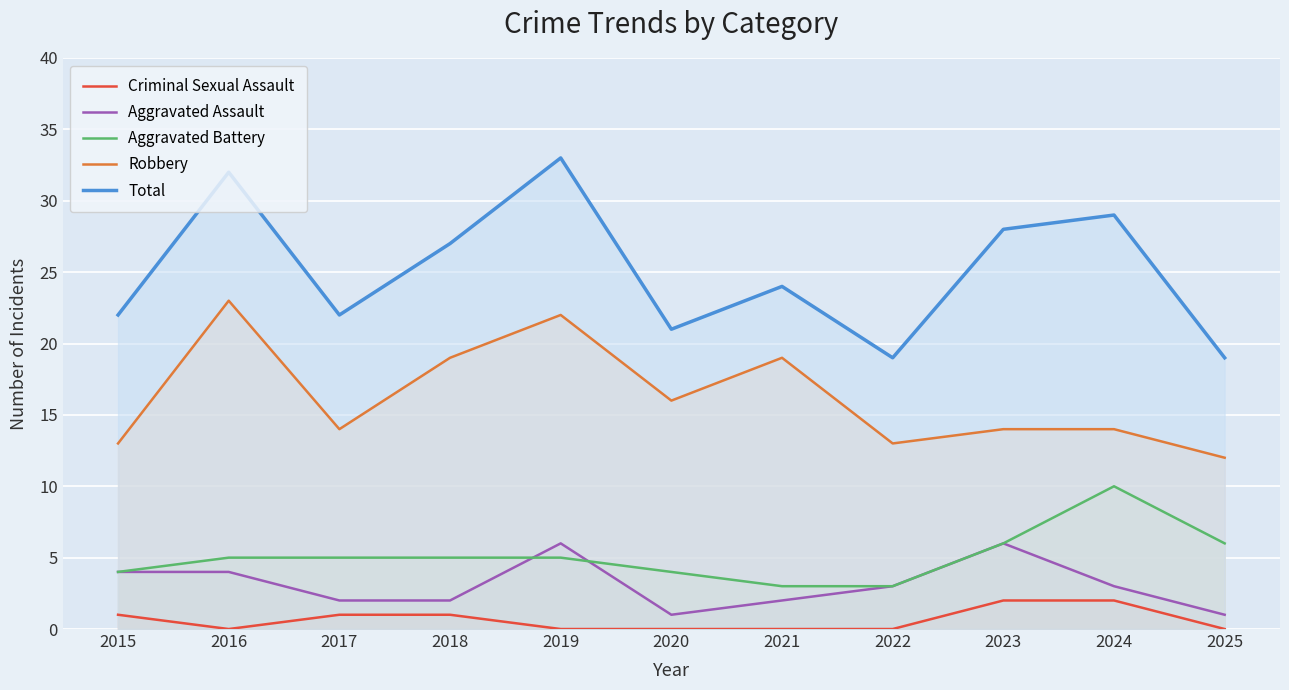

True or false: Total has more than 0 interior local peaks.

True